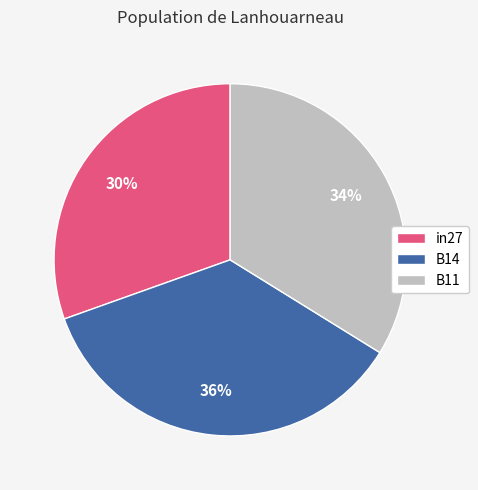

Which category has the smallest portion of the pie?

in27